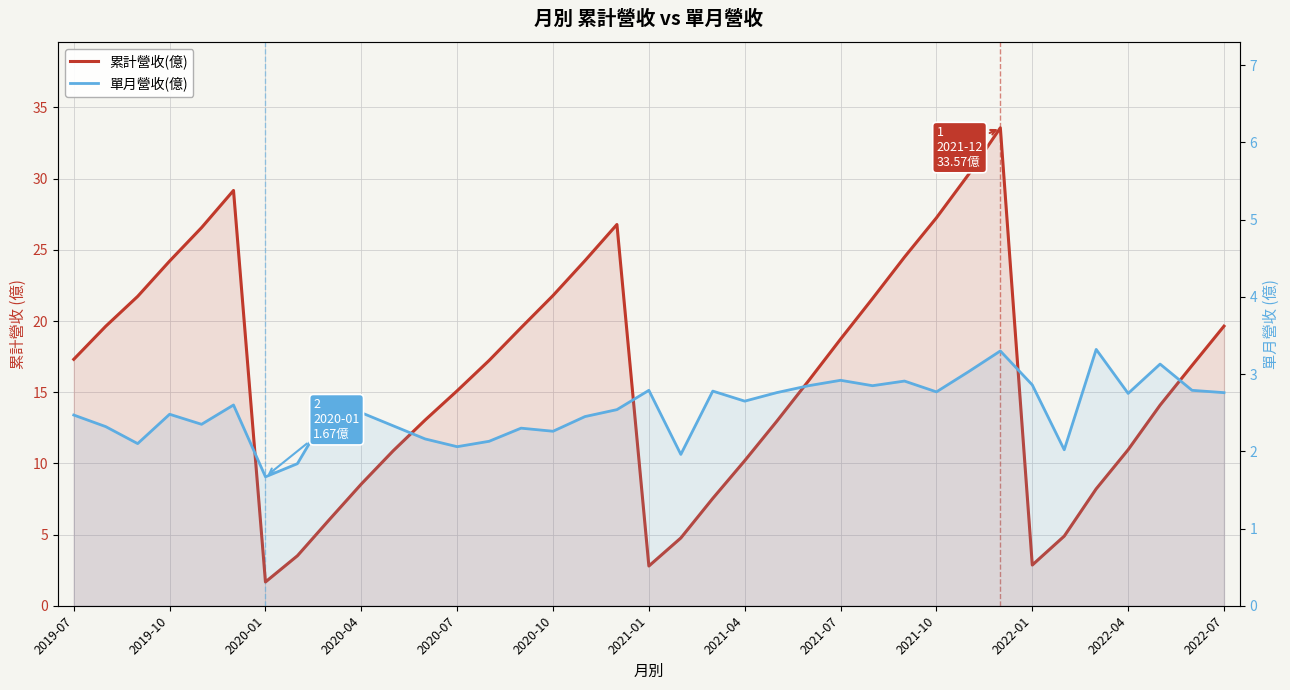

Does the chart display data point markers on the line(s)?

No